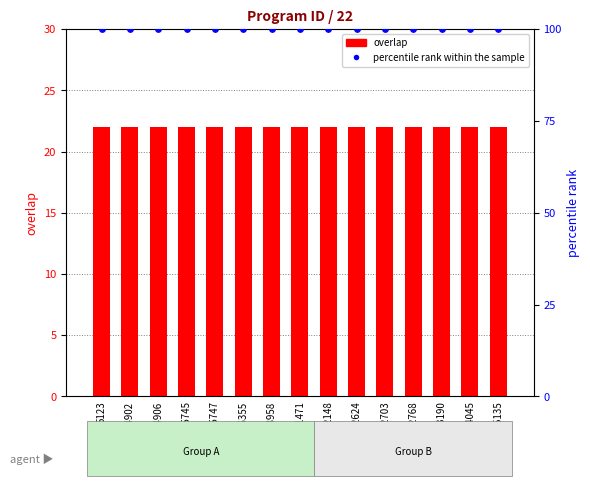

Is the value of percentile rank within the sample at 102148 greater than the value of overlap at 24906?

Yes